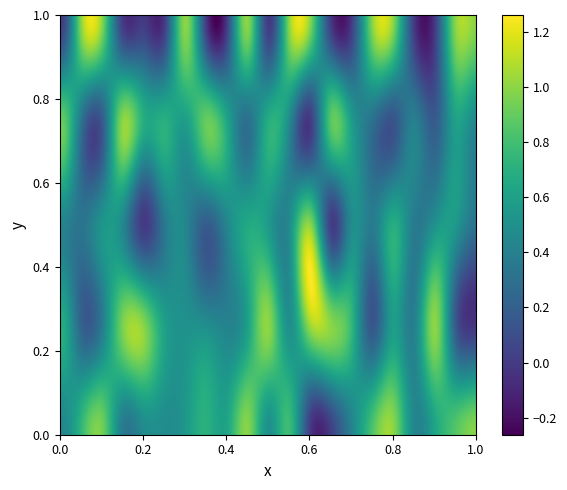

What is the difference between the second highest and second lowest values in the wavelet-HLH_gldm_SmallDependenceEmphasis series?

0.8